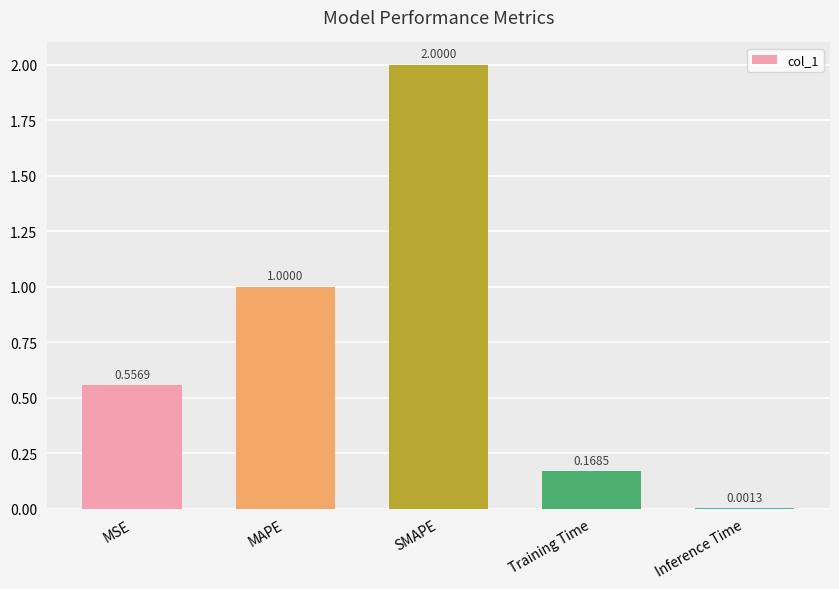

What is the average value?

0.7